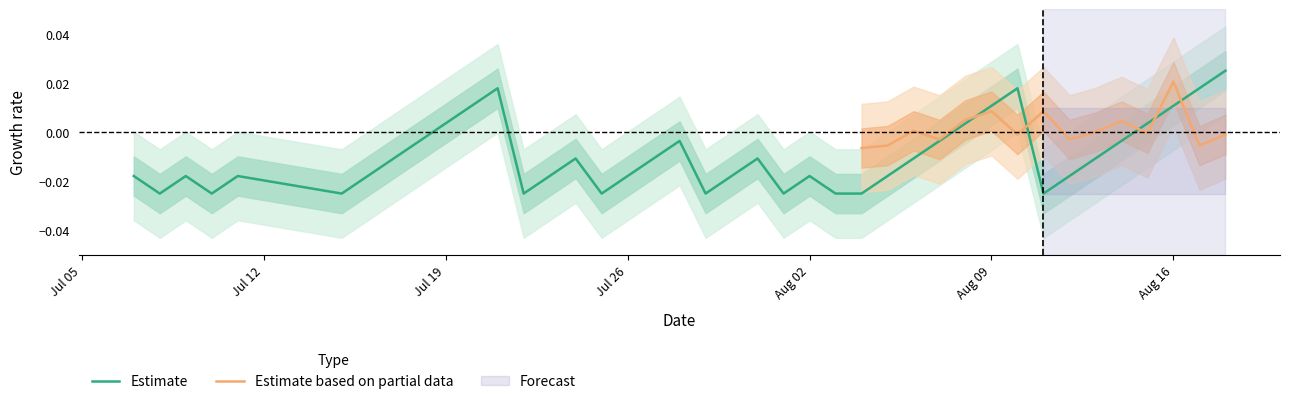

At which label does Estimate first exceed 0?

Jul 19